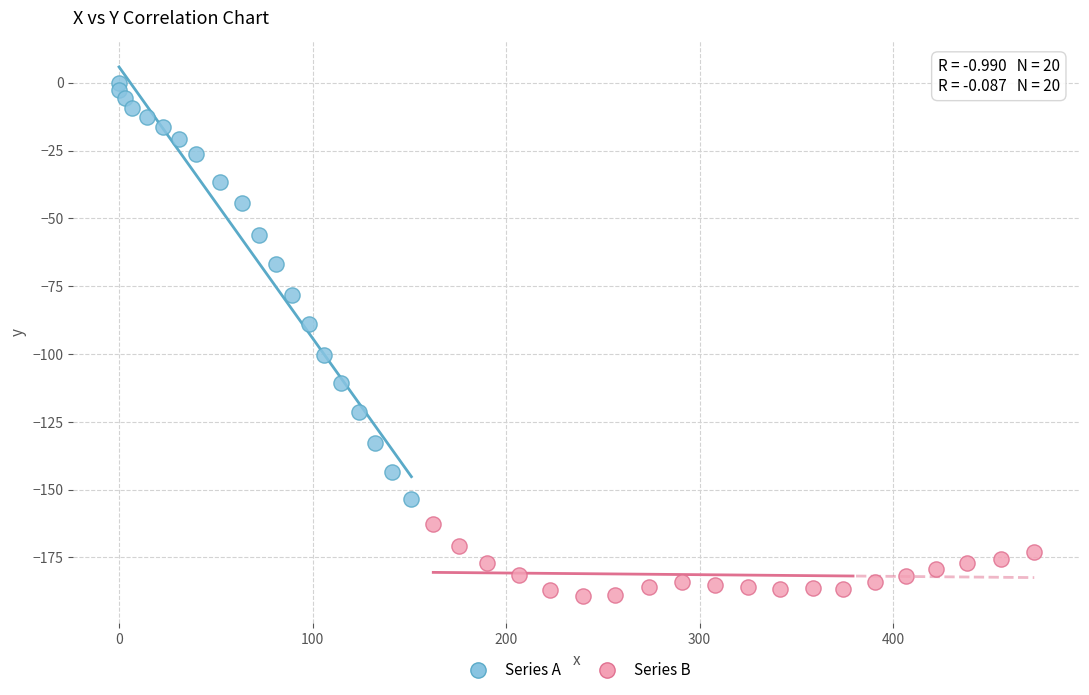

Which series has the largest Y range (max minus min)?

Series A